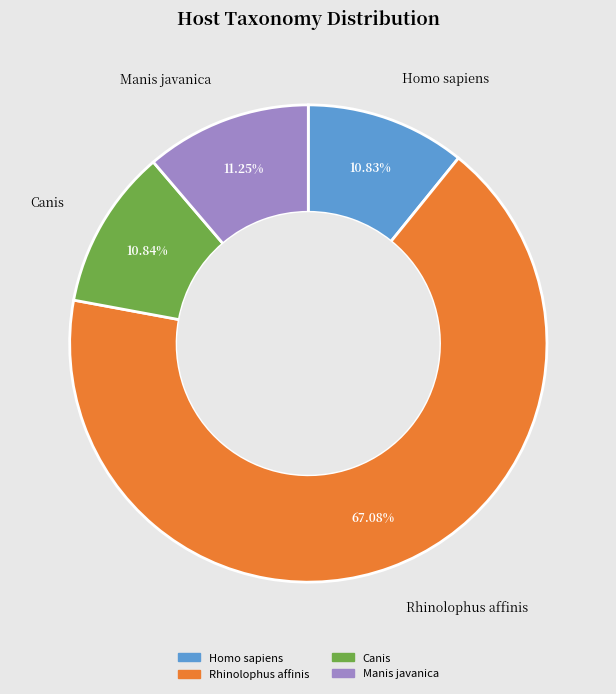

To the nearest percent, what is the difference between the largest and smallest slice percentages?

56%